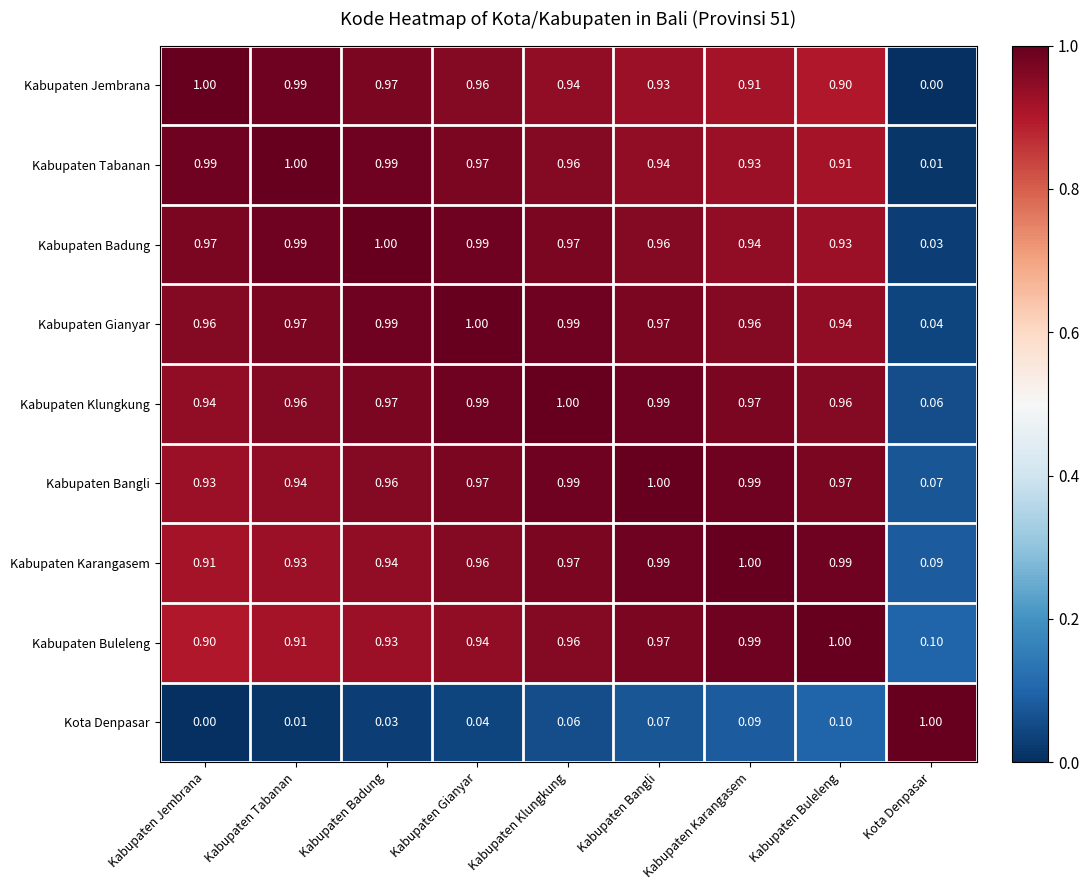

Where is Kabupaten Buleleng nearest to the value 0?

Kota Denpasar